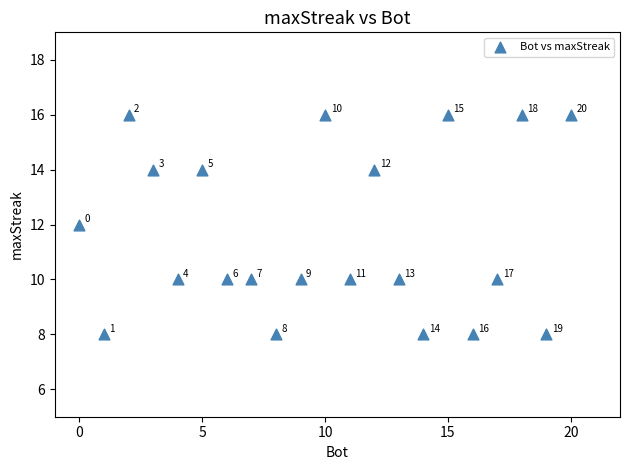

What is the range of X values (max minus min)?

20